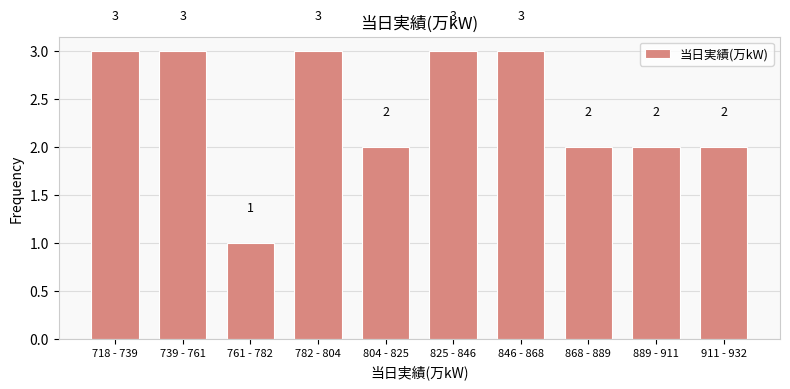

Reading right to left, list all the values displayed in this chart.

2	2	2	3	3	2	3	1	3	3